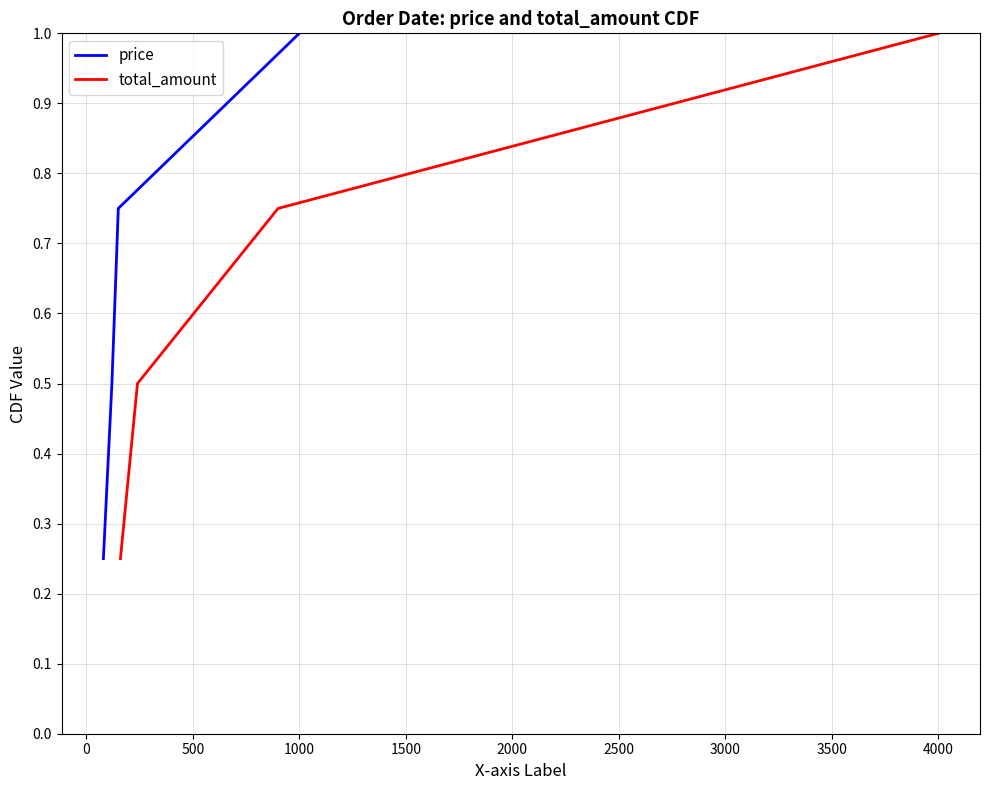

Does the chart display data point markers on the line(s)?

No